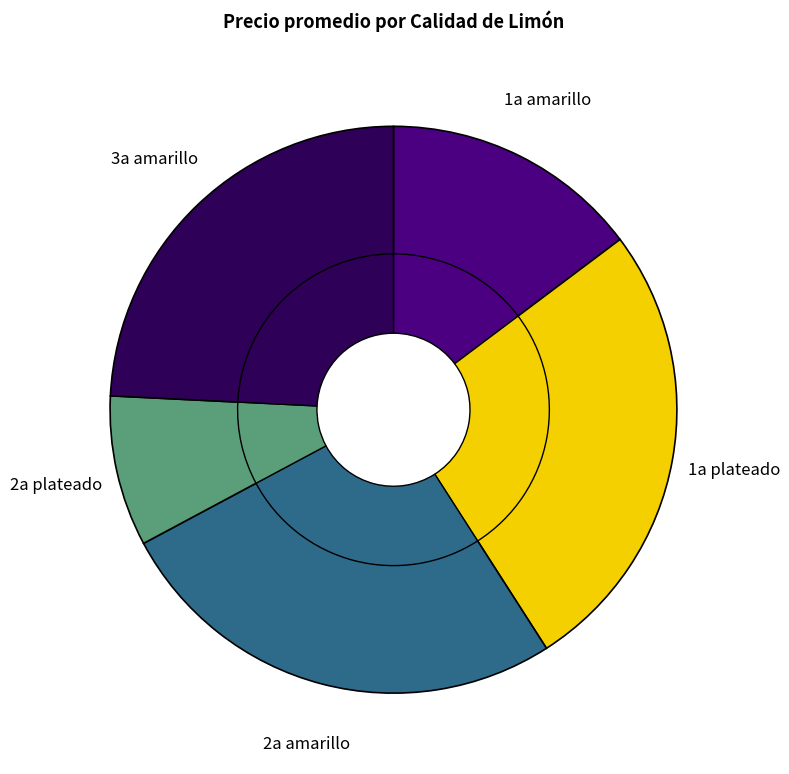

How many slices are in this pie chart?

5